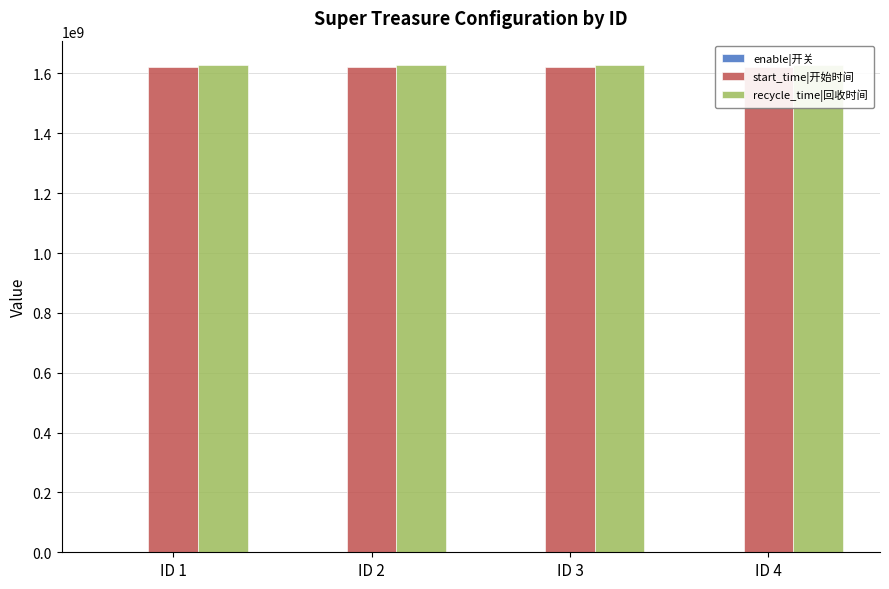

Does the chart contain any negative values?

No